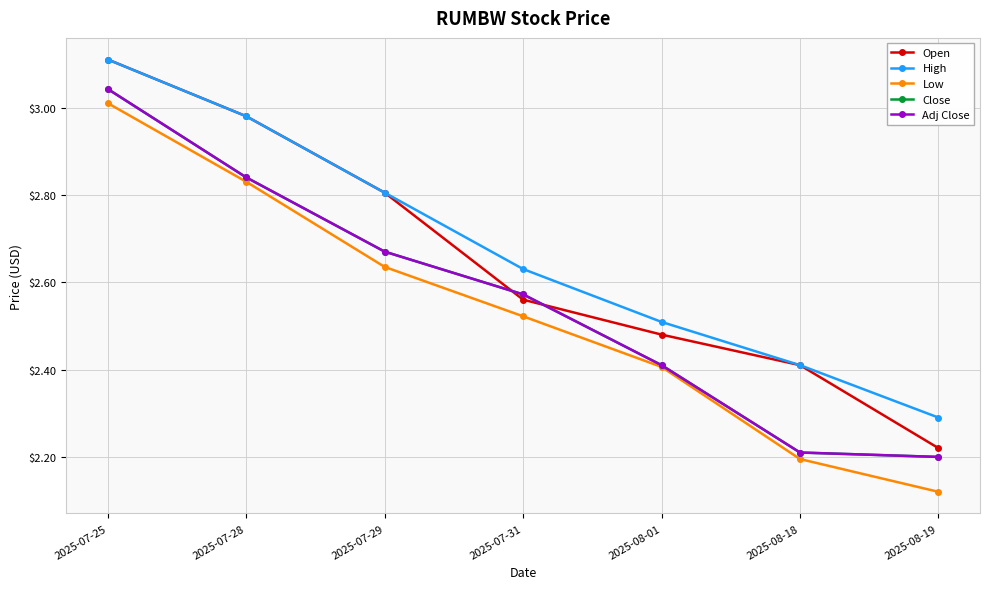

True or false: Close and High intersect in this chart.

False